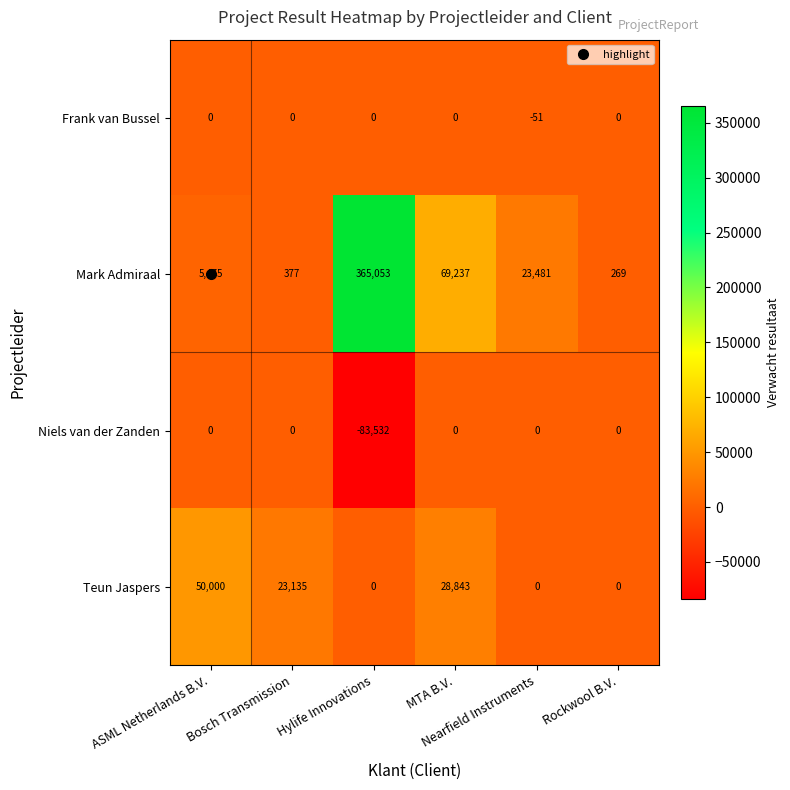

What is the spread (max minus min) of values at ASML Netherlands B.V.?

50000